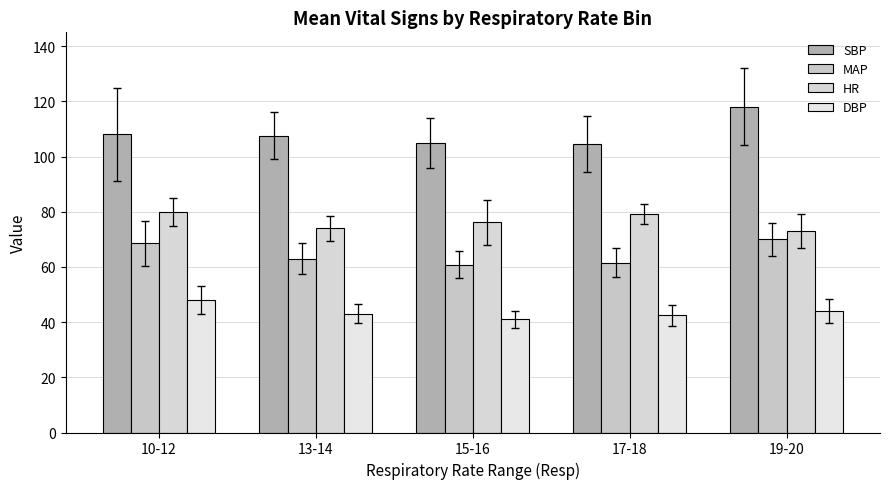

List the series in order of their overall mean, lowest first.

DBP, MAP, HR, SBP